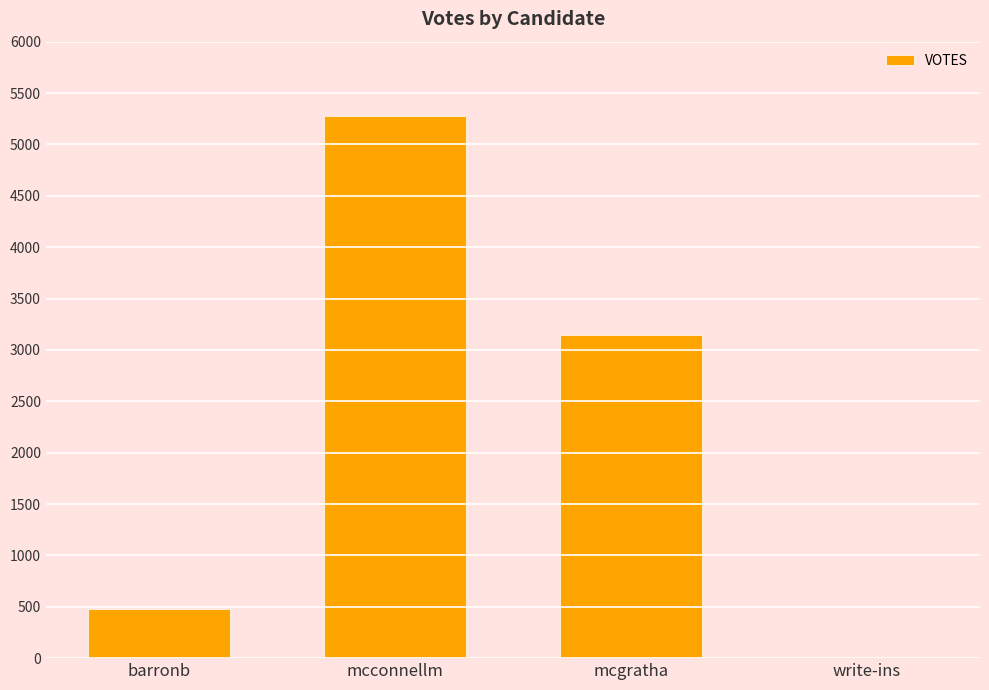

What is the sum of all values?

8892